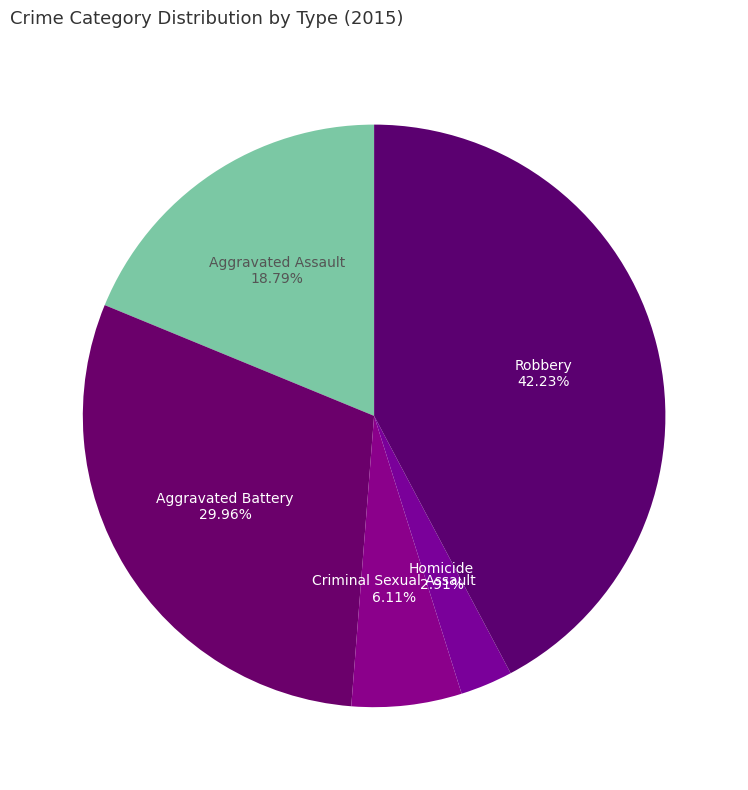

How many segments does this pie chart have?

5